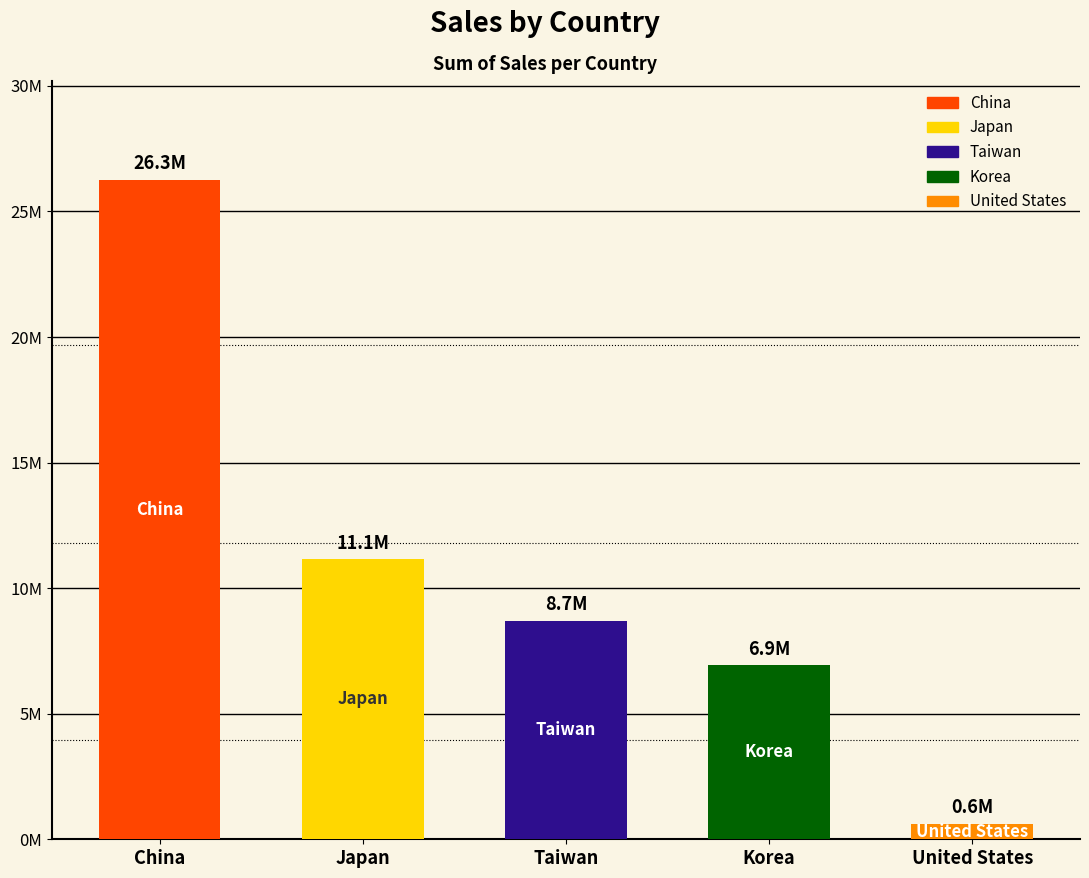

The chart shows a value of 6920895.9 at Korea. True or false?

True